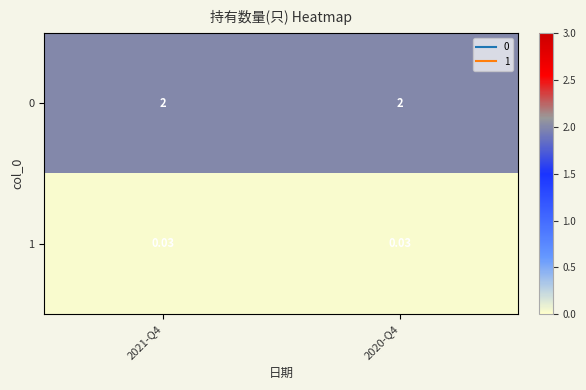

Is the value of 0 at 2021-Q4 greater than the value of 1 at 2020-Q4?

Yes